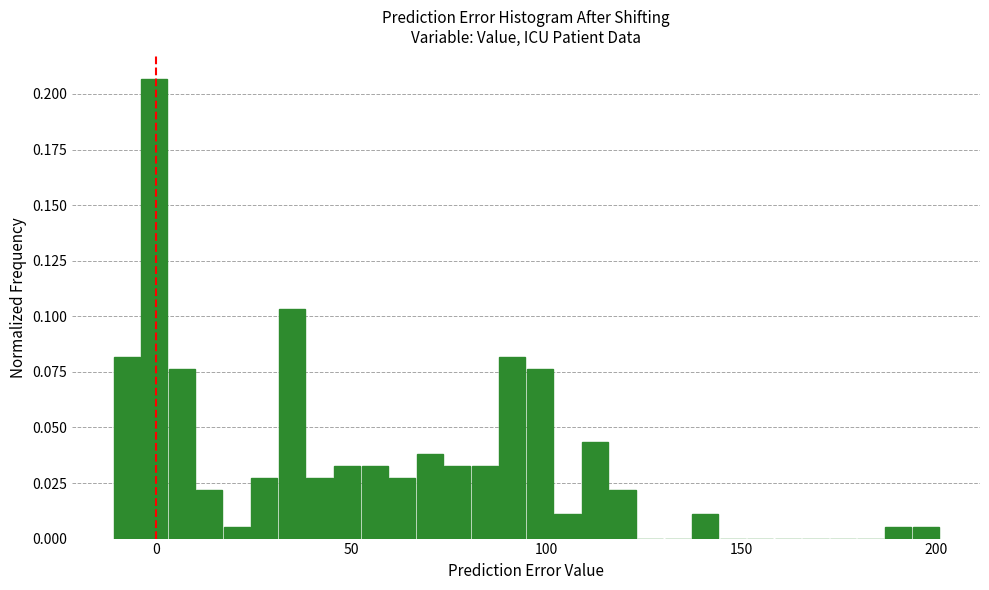

Read against the x-axis, roughly where is the centre of the tallest bar?

0